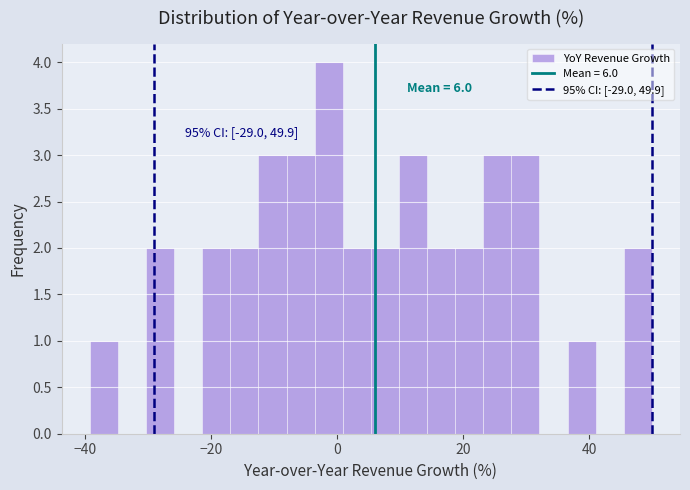

Around what value on the x-axis is the tallest bar? Give the approximate position of its centre, as read against the axis.

-2